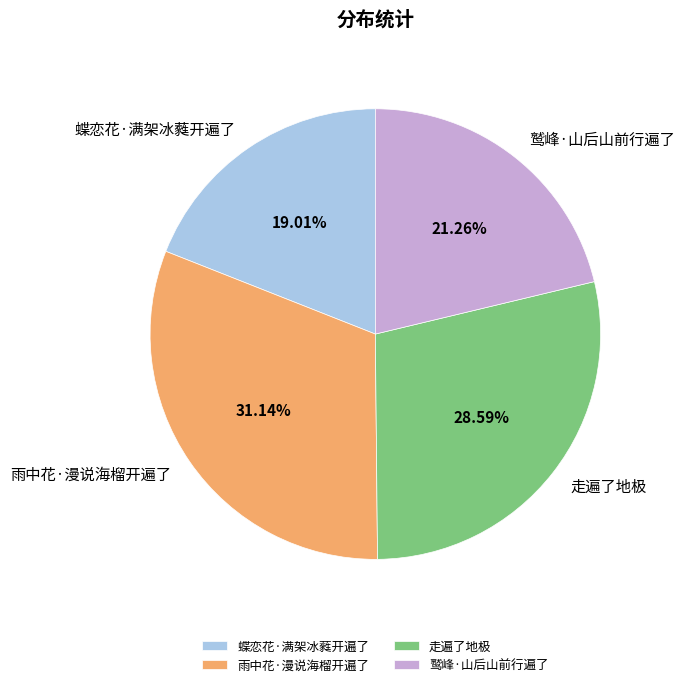

Is it true that 蝶恋花·满架冰蕤开遍了 is 19% of the pie?

True